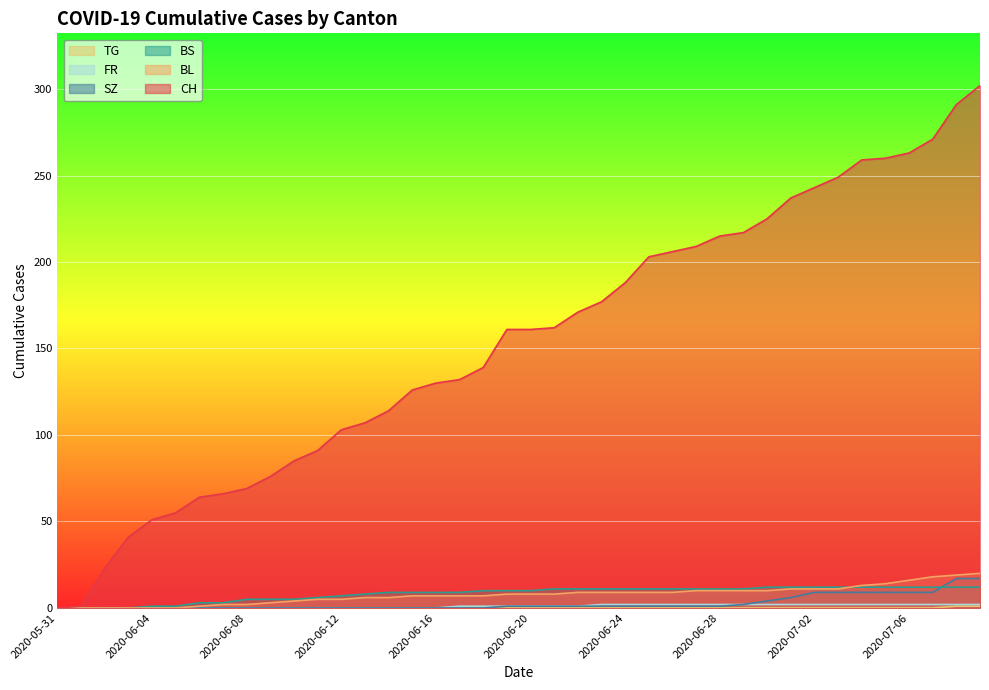

What is the greatest value displayed?

302